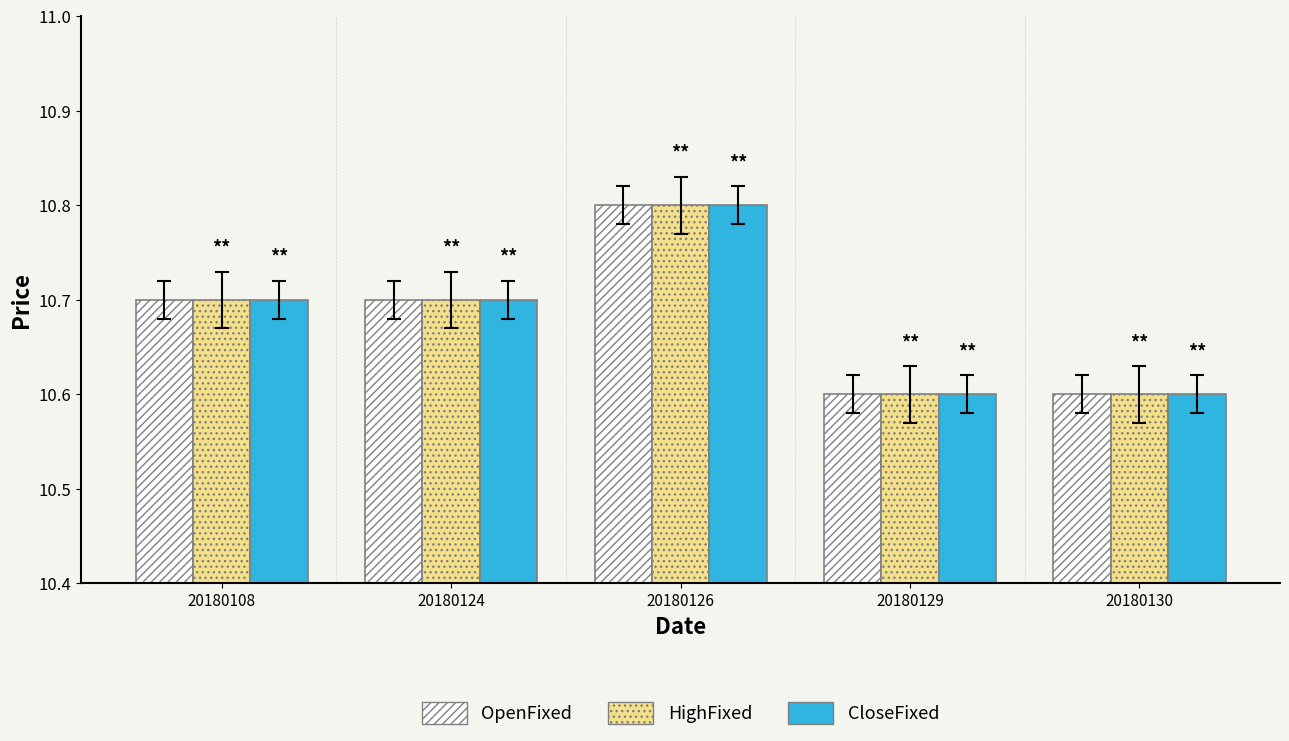

Reading left to right, list all the values displayed in this chart.

OpenFixed: 10.7	10.7	10.8	10.6	10.6
HighFixed: 10.7	10.7	10.8	10.6	10.6
CloseFixed: 10.7	10.7	10.8	10.6	10.6